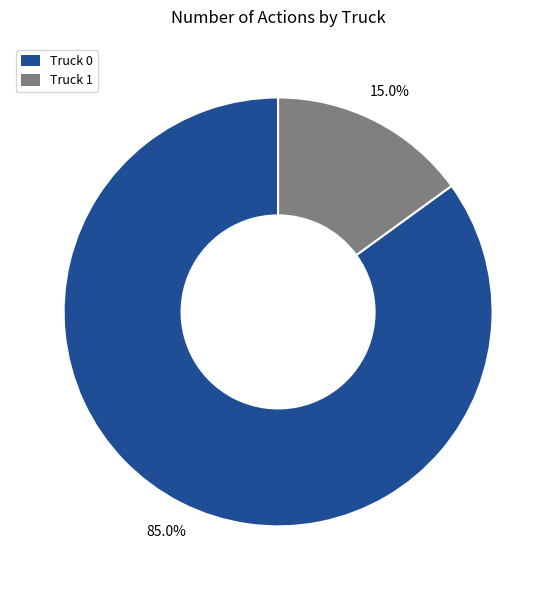

Is it true that Truck 1 is 15% of the pie?

True